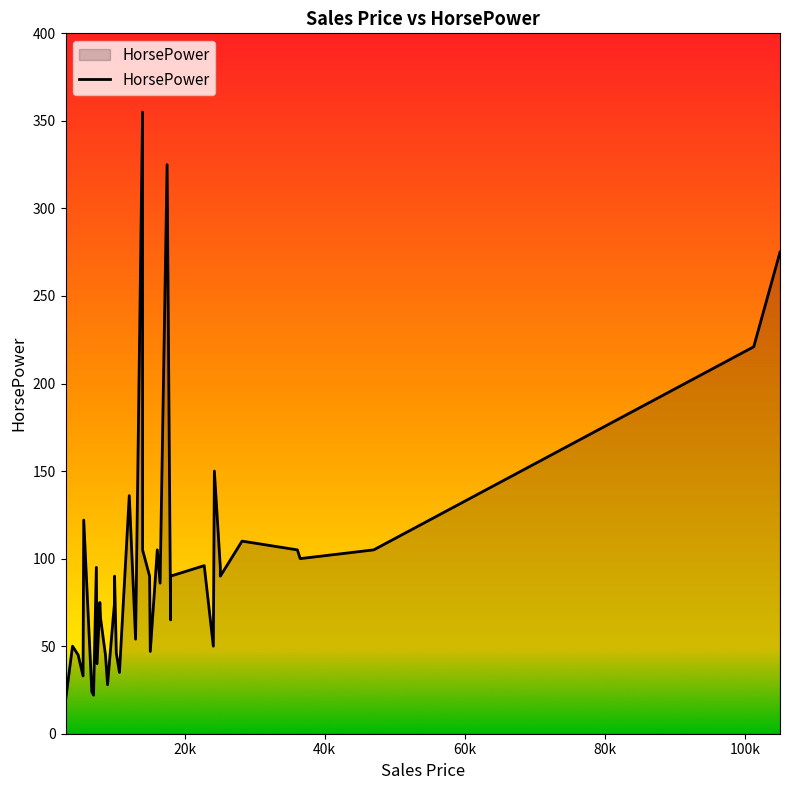

True or false: the data shows 26 at 11.

False